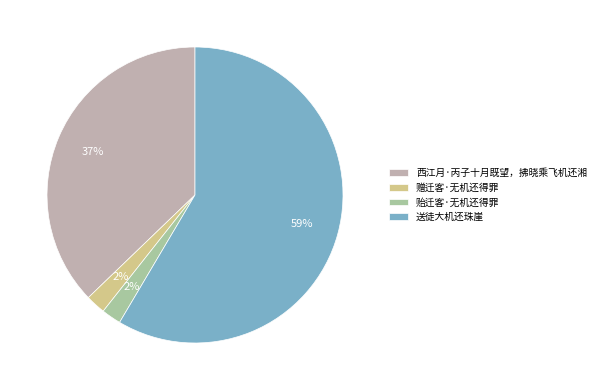

Which slice represents more than half of the pie?

送徒大机还珠崖